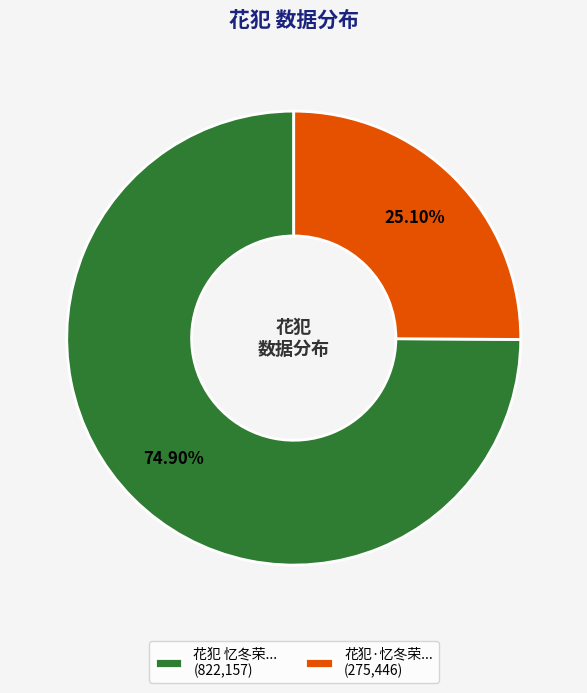

Do 花犯 忆冬荣... (822,157) and 花犯·忆冬荣... (275,446) together represent more than half of the pie?

Yes